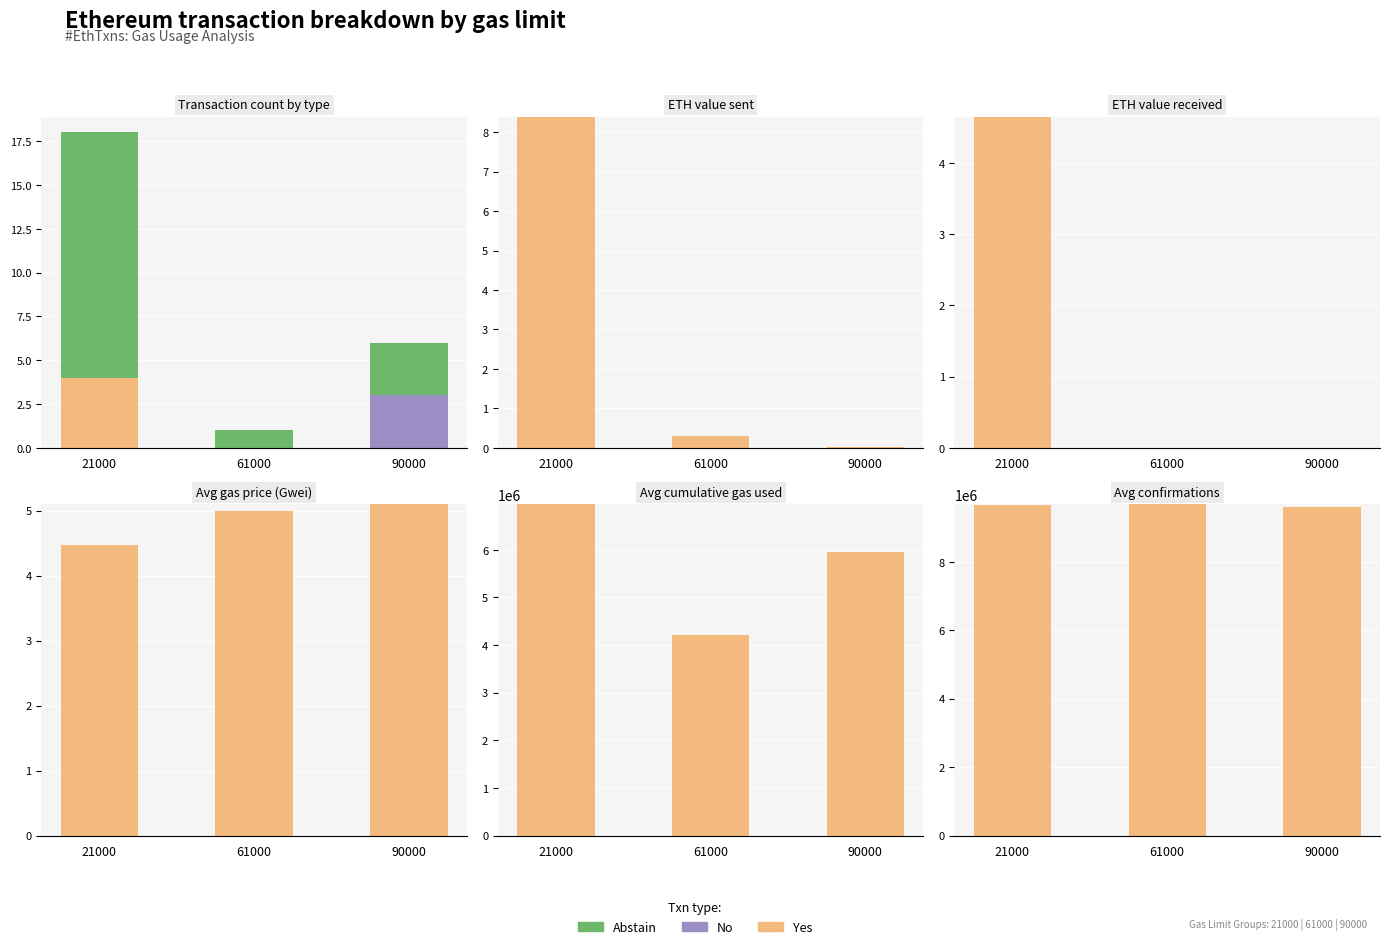

Which series changed the most between 21000 and 90000?

Yes